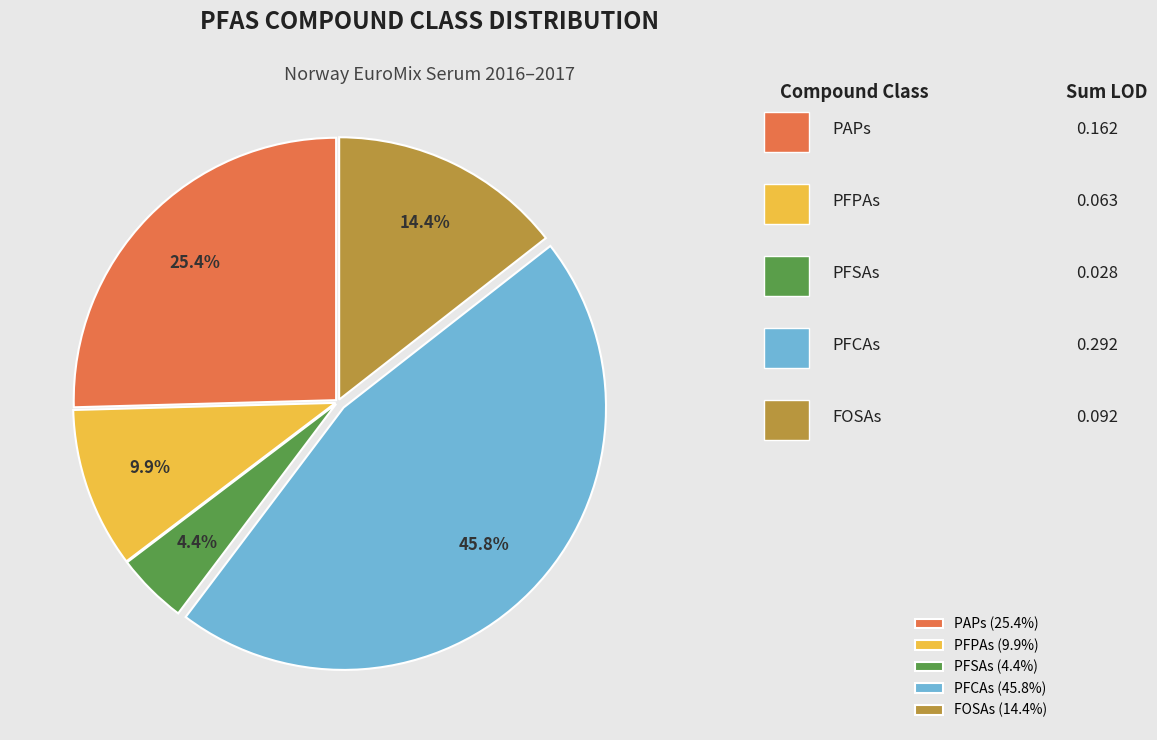

Which category has the biggest portion of the pie?

PFCAs (45.8%)